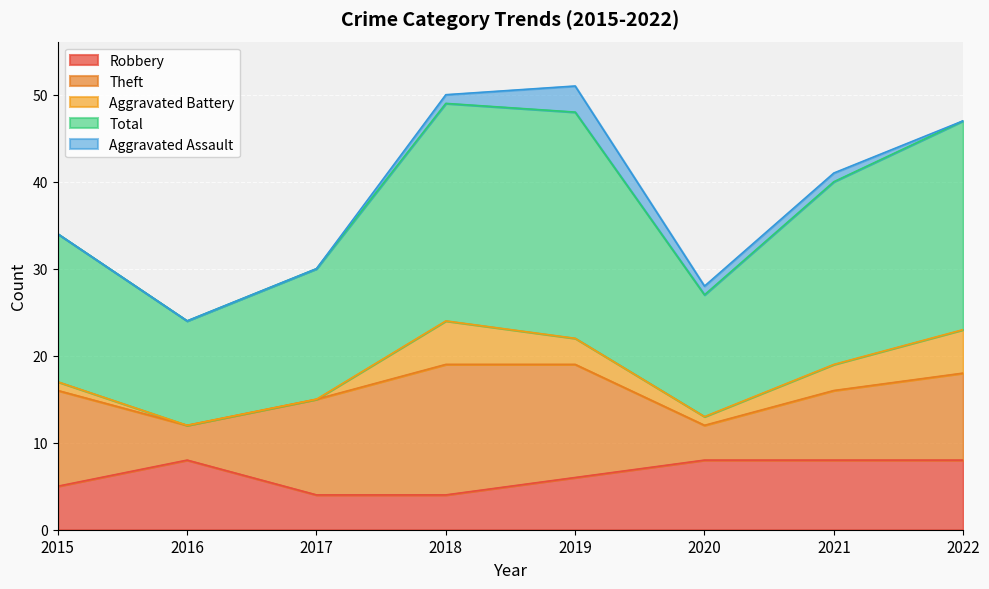

True or false: Total and Aggravated Battery cross at least once.

False